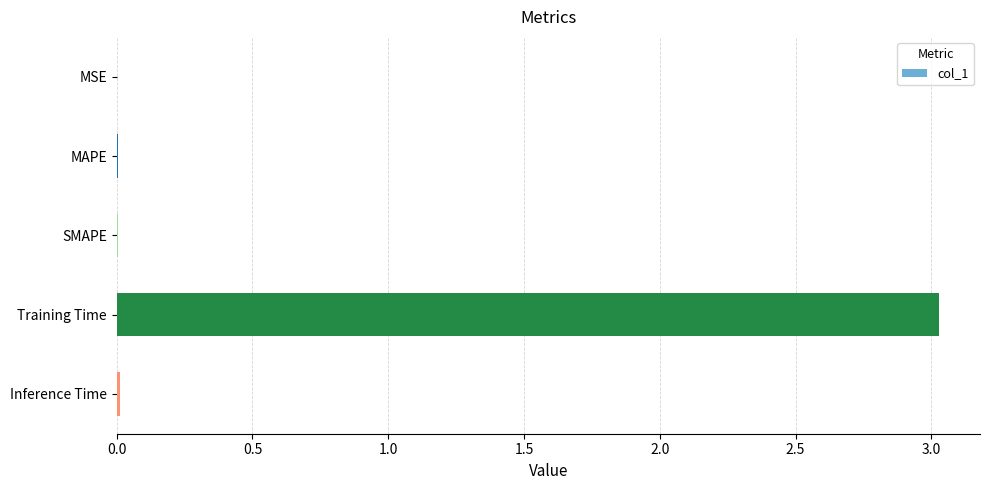

Is it true that the value at Training Time is 3.0?

True